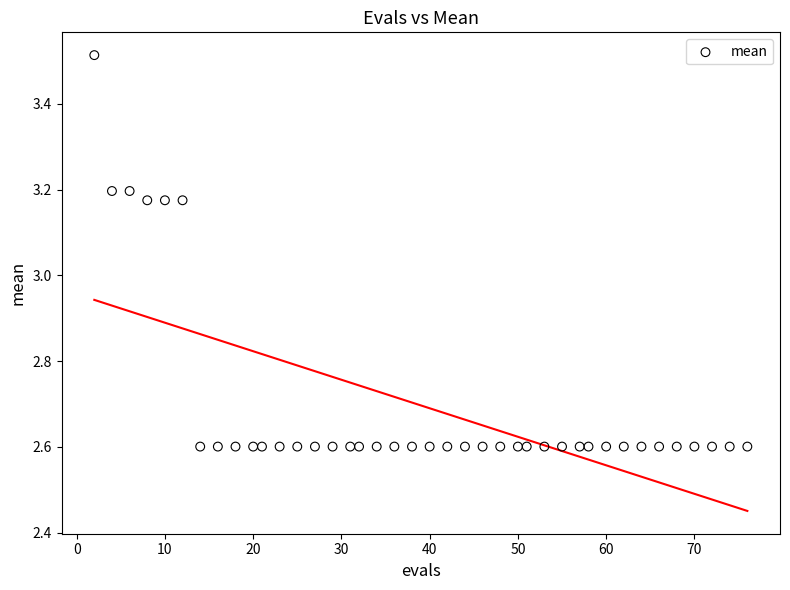

What is the range of X values (max minus min)?

74.0